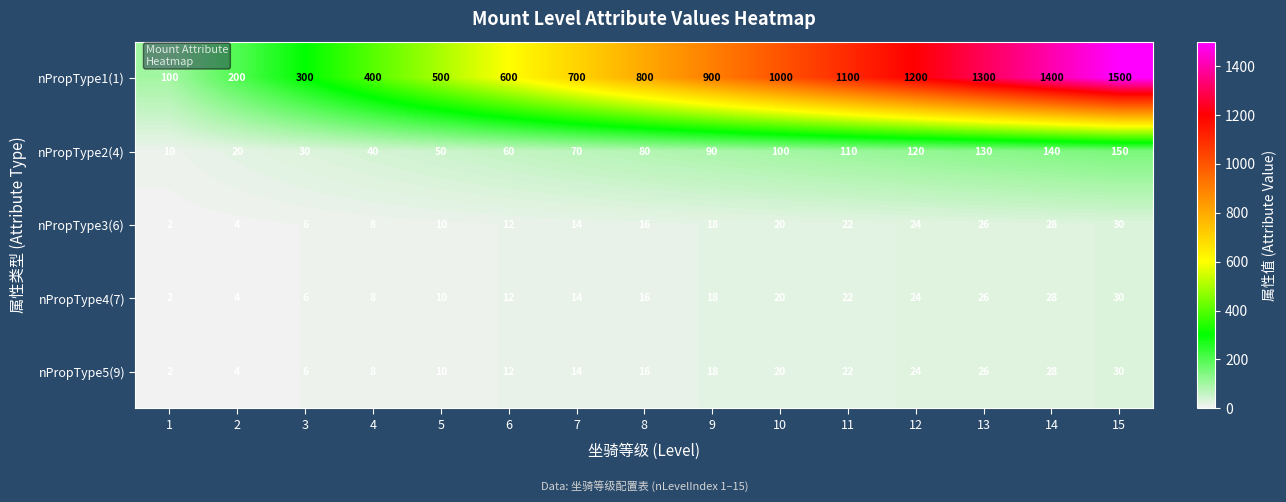

True or false: nPropType3(6) has a value of 10 at 9.

False